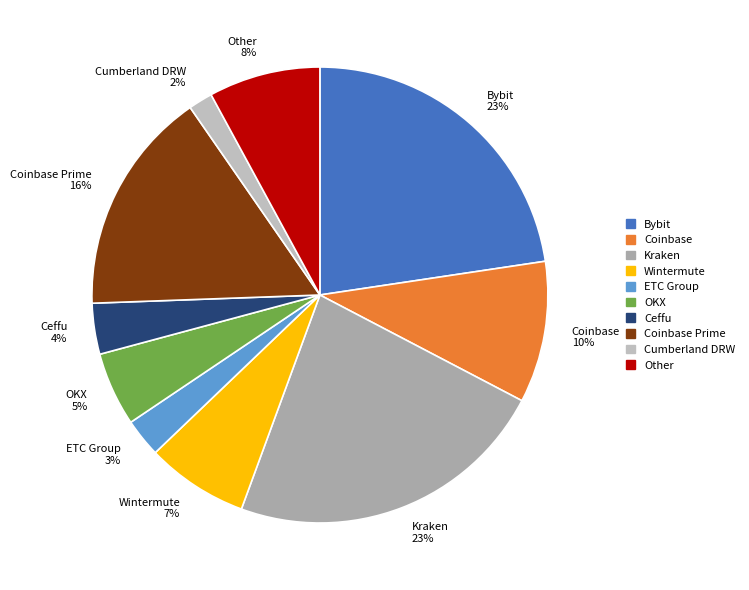

To the nearest percent, what portion does Bybit represent?

23%